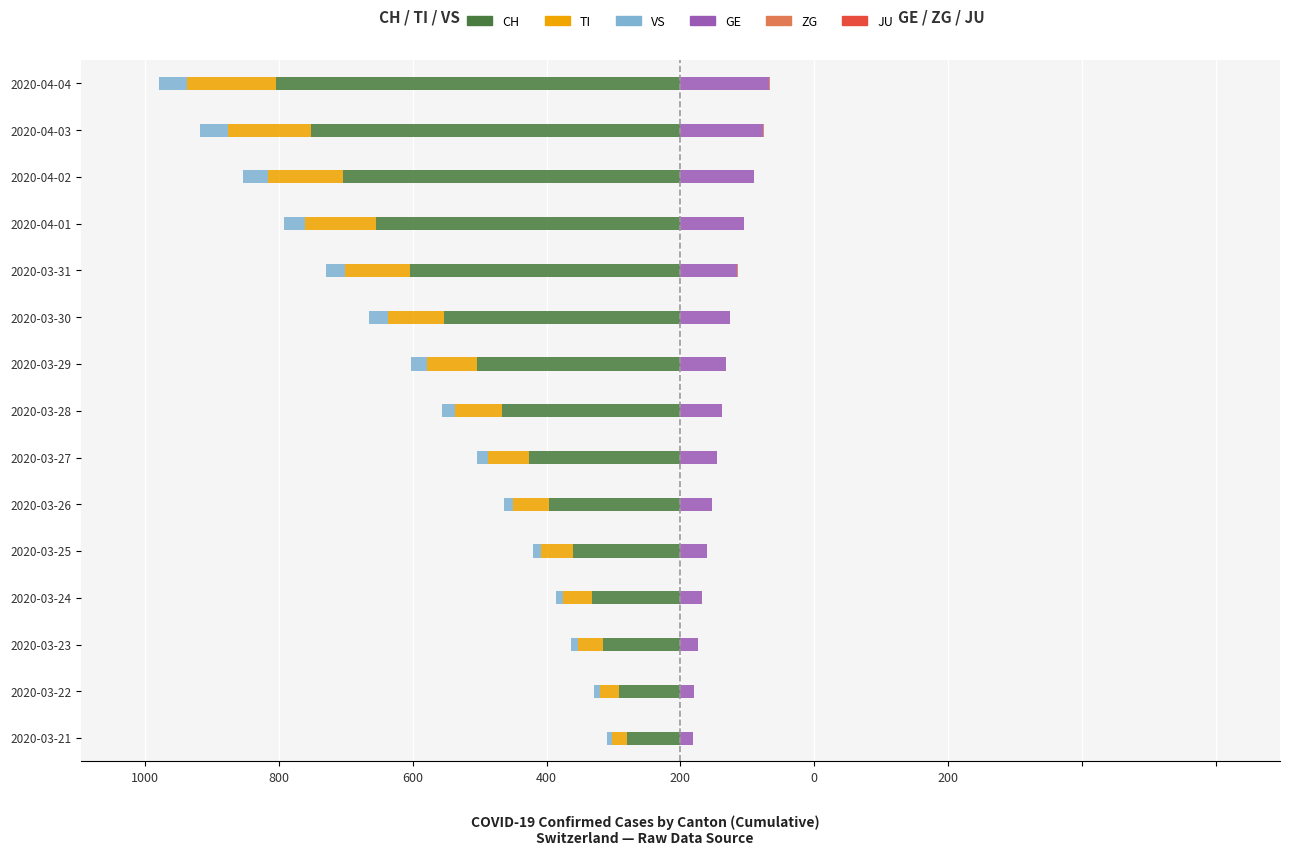

Reading right to left, what are all the values shown in this chart?

CH: -756.0	-691.0	-630.0	-569.0	-506.0	-441.0	-380.0	-334.0	-283.0	-246.0	-201.0	-166.0	-144.0	-114.0	-99.0
TI: -165.0	-155.0	-141.0	-132.0	-120.0	-105.0	-93.0	-87.0	-76.0	-67.0	-60.0	-53.0	-48.0	-37.0	-28.0
VS: -53.0	-51.0	-47.0	-40.0	-37.0	-35.0	-31.0	-25.0	-21.0	-17.0	-15.0	-14.0	-13.0	-11.0	-10.0
GE: 166.0	155.0	137.0	118.0	106.0	92.0	85.0	77.0	68.0	59.0	49.0	41.0	33.0	26.0	24.0
ZG: 2.0	1.0	1.0	1.0	1.0	1.0	1.0	1.0	0.0	0.0	0.0	0.0	0.0	0.0	0.0
JU: 0.3	0.3	0.3	0.3	0.3	0.3	0.3	0.3	0.3	0.3	0.3	0.3	0.3	0.3	0.3